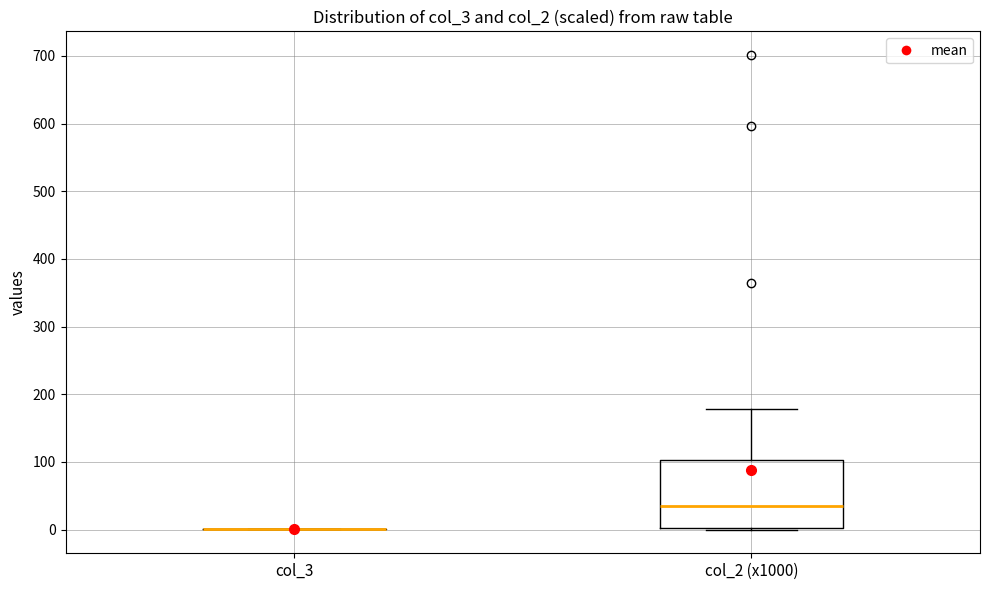

Where does the upper whisker of the box for col_2 (x1000) end on the y-axis? The values are not printed on the chart, so give them approximately, as read against the axis.

180